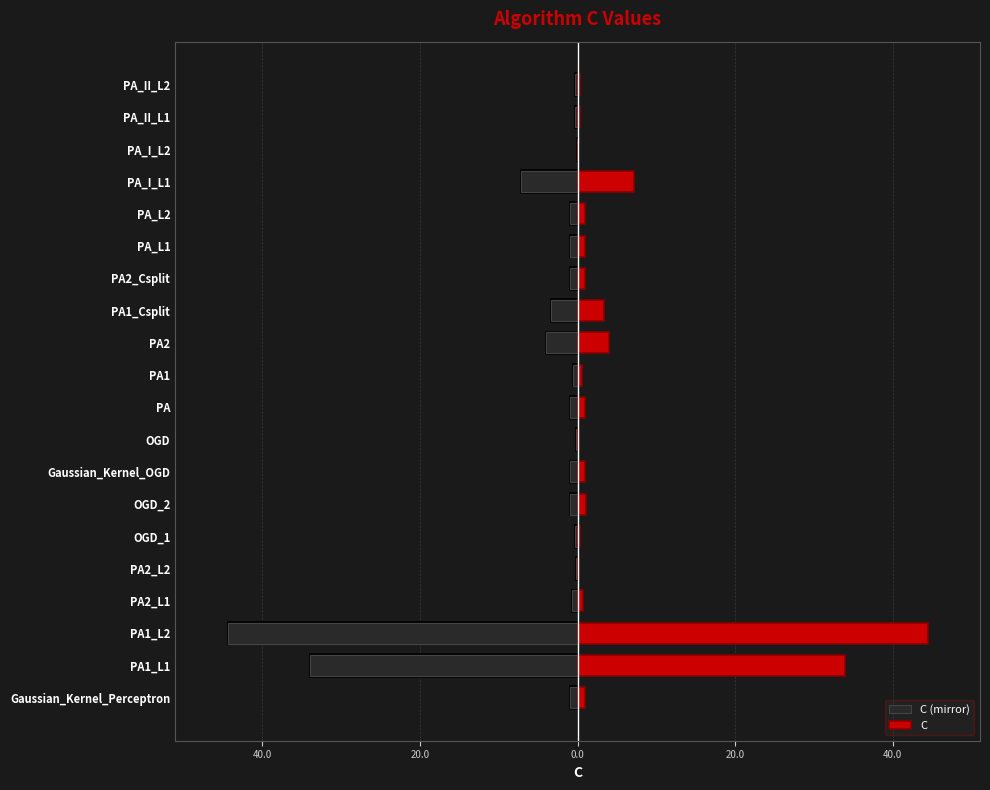

At PA2_L1, list the series in order from smallest to largest.

C (mirror), C